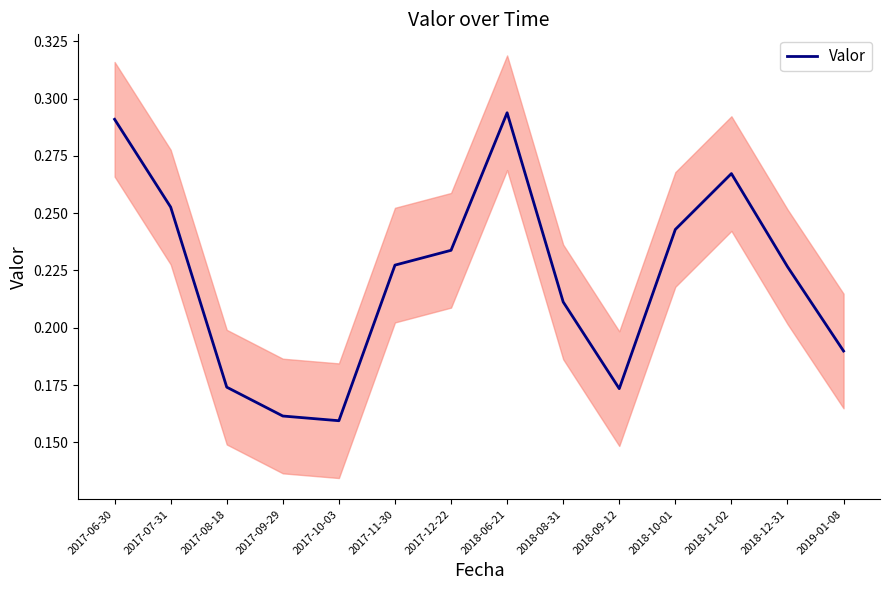

What is the label of the 7th point from the left?

2017-12-22